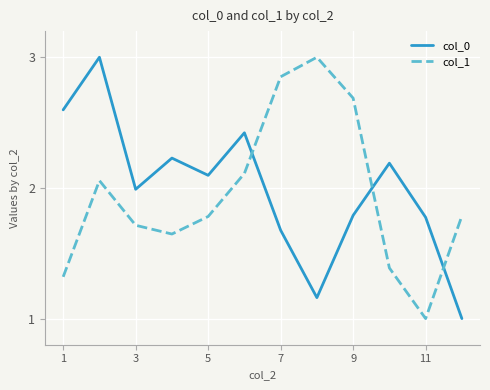

True or false: col_1 and col_0 cross at least once.

True